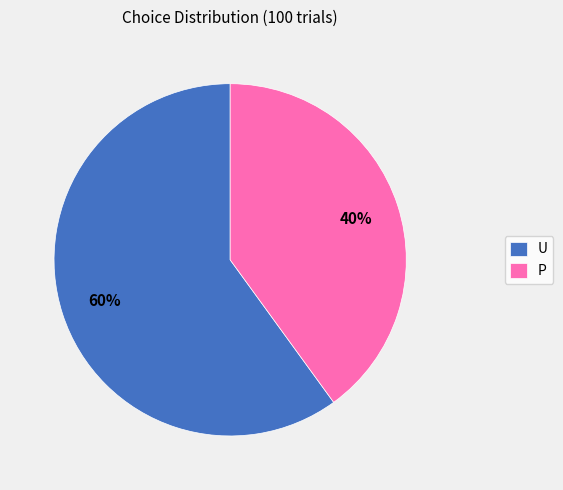

To the nearest percent, what percentage of the pie is U?

60%